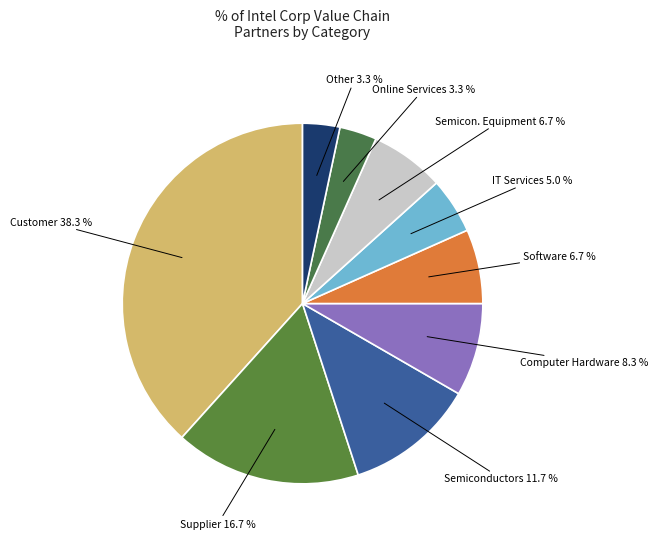

Count the number of slices in the pie.

9